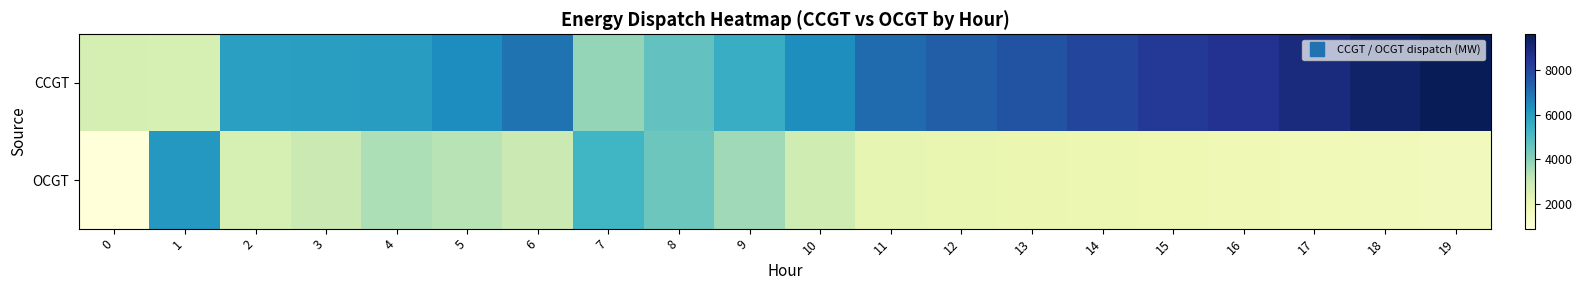

At how many categories does at least one series exceed 2031?

20